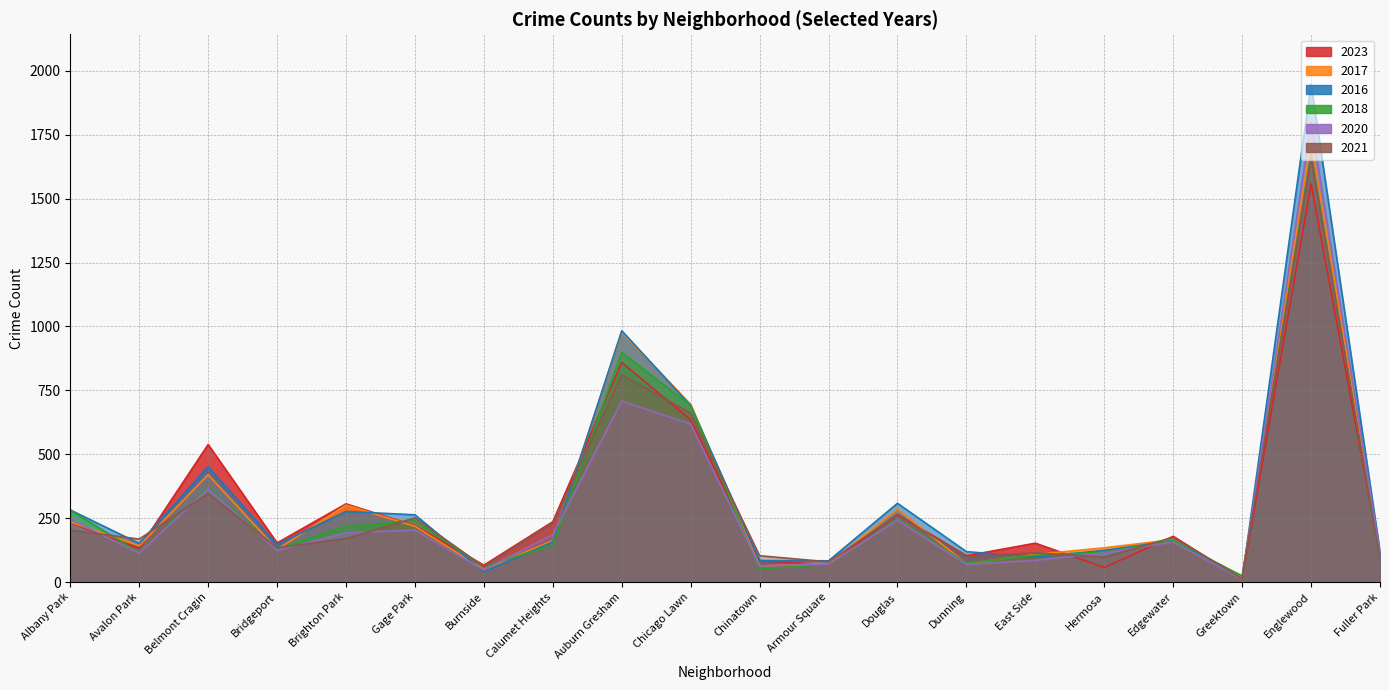

What are all the series names shown in the legend?

2023, 2017, 2016, 2018, 2020, 2021